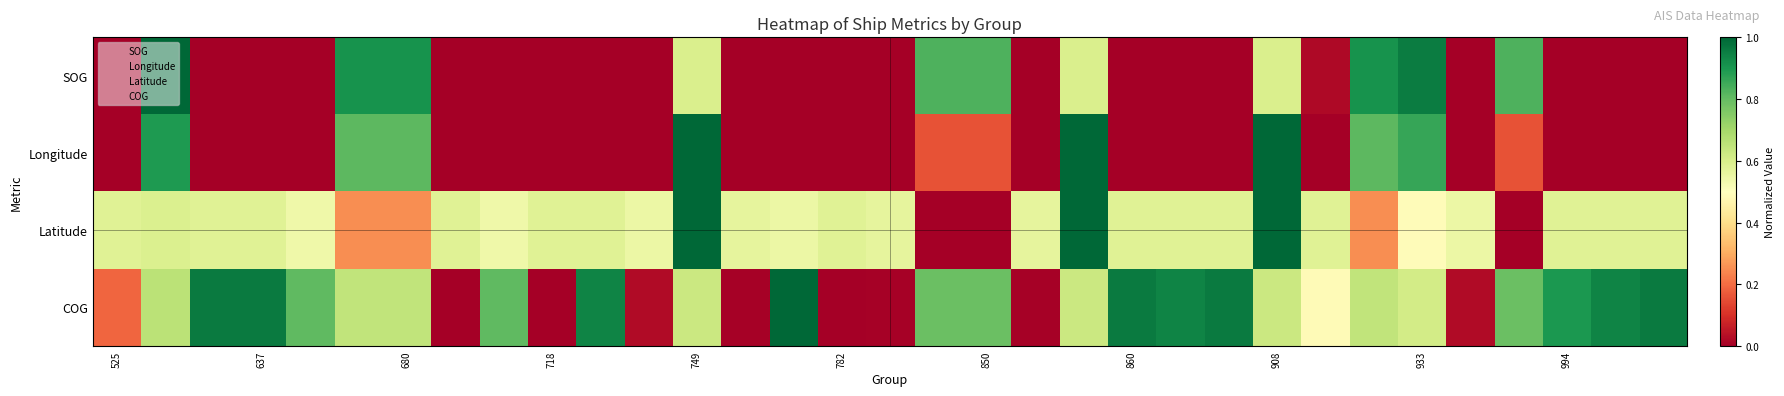

Reading left to right, transcribe all the data shown in this chart.

SOG: 0.0	1.0	0.0	0.0	0.0	0.9	0.9	0.0	0.0	0.0	0.0	0.0	0.6	0.0	0.0	0.0	0.0	0.8	0.8	0.0	0.6	0.0	0.0	0.0	0.6	0.0	0.9	1.0	0.0	0.8	0.0	0.0	0.0
Longitude: 0.0	0.9	0.0	0.0	0.0	0.8	0.8	0.0	0.0	0.0	0.0	0.0	1.0	0.0	0.0	0.0	0.0	0.2	0.2	0.0	1.0	0.0	0.0	0.0	1.0	0.0	0.8	0.9	0.0	0.2	0.0	0.0	0.0
Latitude: 0.6	0.6	0.6	0.6	0.5	0.3	0.3	0.6	0.5	0.6	0.6	0.6	1.0	0.6	0.6	0.6	0.6	0.0	0.0	0.6	1.0	0.6	0.6	0.6	1.0	0.6	0.3	0.5	0.6	0.0	0.6	0.6	0.6
COG: 0.2	0.7	1.0	1.0	0.8	0.6	0.6	0.0	0.8	0.0	0.9	0.0	0.6	0.0	1.0	0.0	0.0	0.8	0.8	0.0	0.6	1.0	0.9	1.0	0.6	0.5	0.6	0.6	0.0	0.8	0.9	0.9	1.0